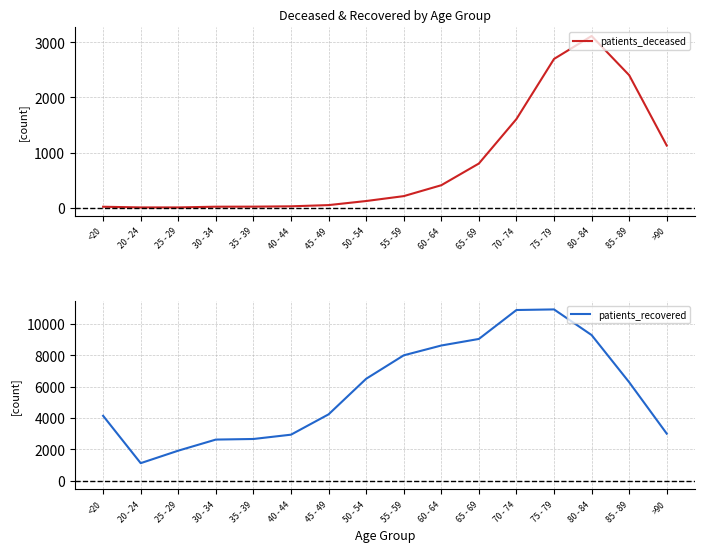

At which category does patients_recovered reach its first local peak?

75 - 79